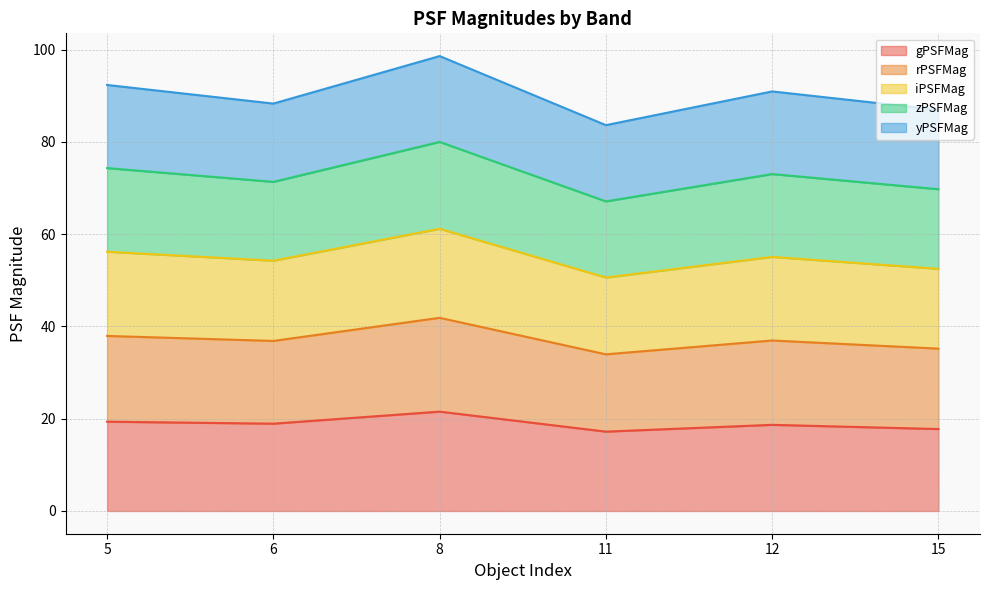

Does the chart have visible grid lines?

Yes